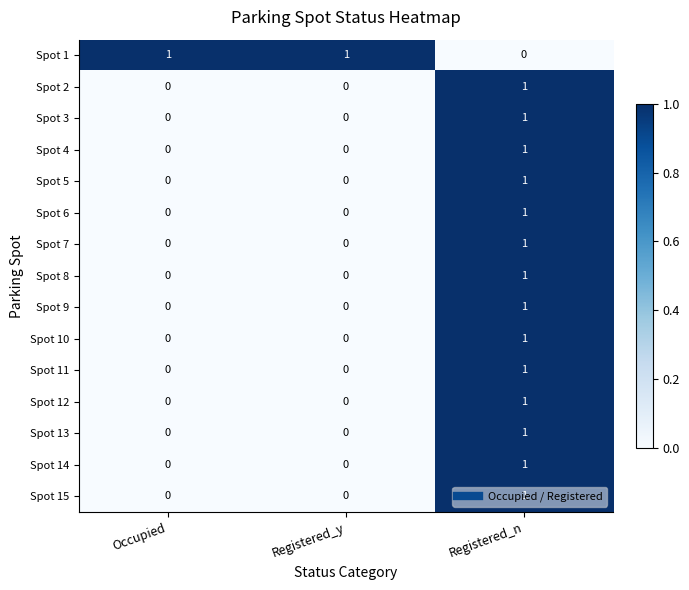

What is the greatest value displayed?

1